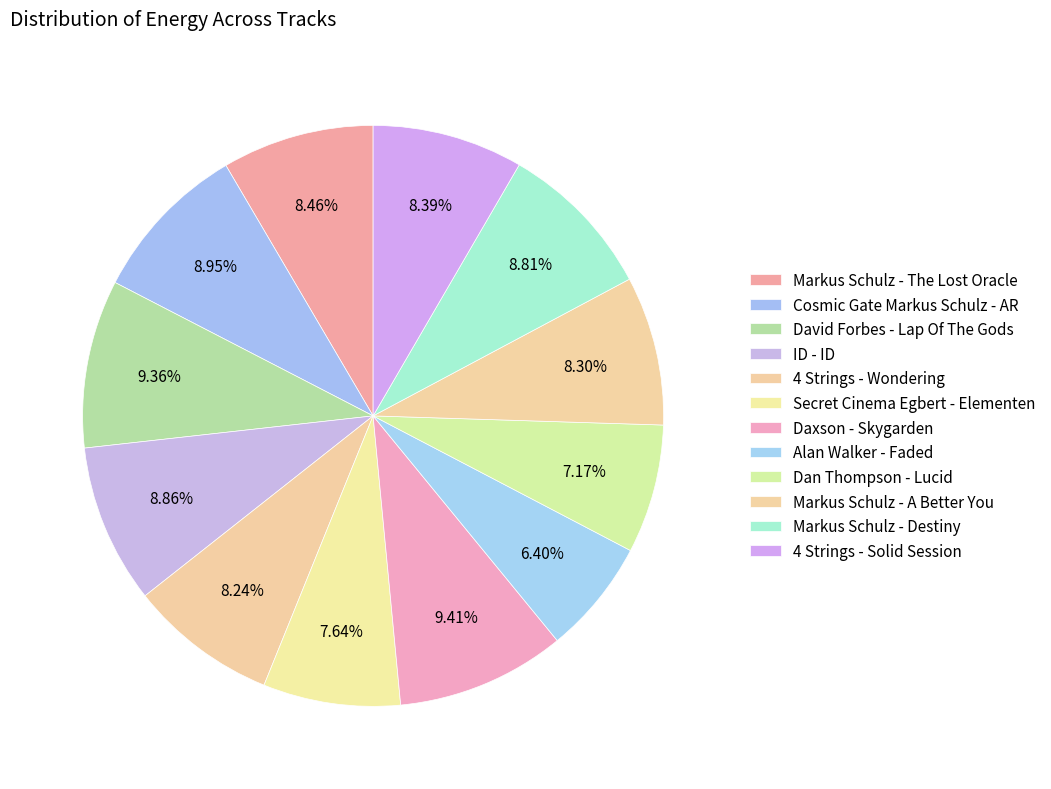

Is it true that ID - ID is 9% of the pie?

True